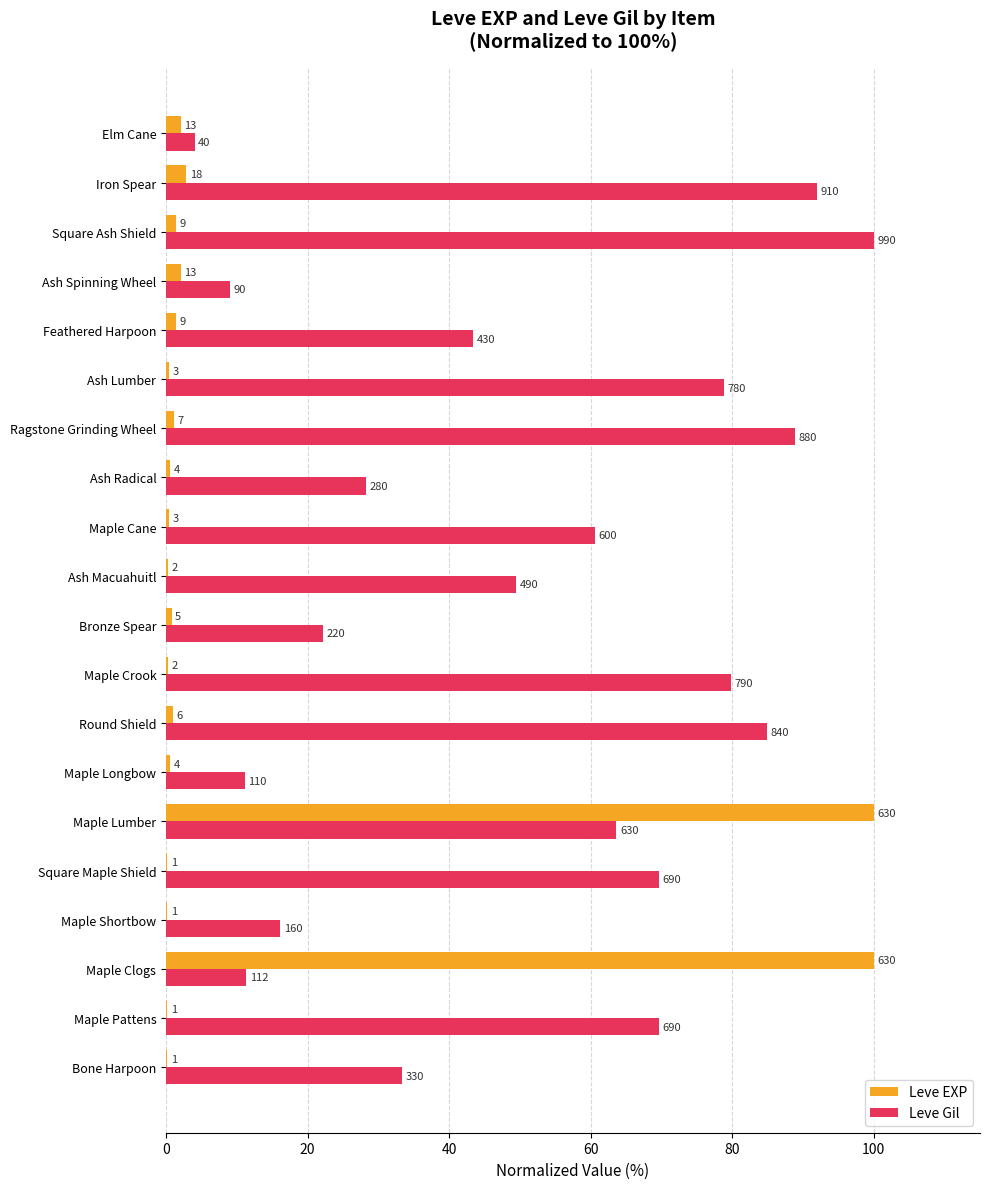

Reading left to right, extract all data points from this chart.

Leve EXP: 0.2	0.2	100.0	0.2	0.2	100.0	0.6	1.0	0.3	0.8	0.3	0.5	0.6	1.1	0.5	1.4	2.1	1.4	2.9	2.1
Leve Gil: 33.3	69.7	11.3	16.2	69.7	63.6	11.1	84.8	79.8	22.2	49.5	60.6	28.3	88.9	78.8	43.4	9.1	100.0	91.9	4.0